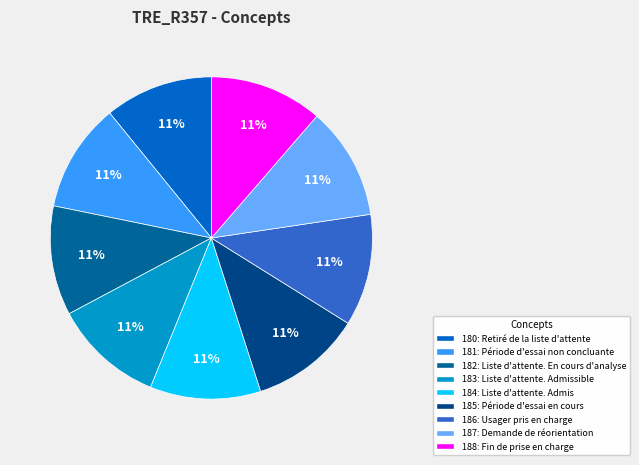

How many slices are in this pie chart?

9